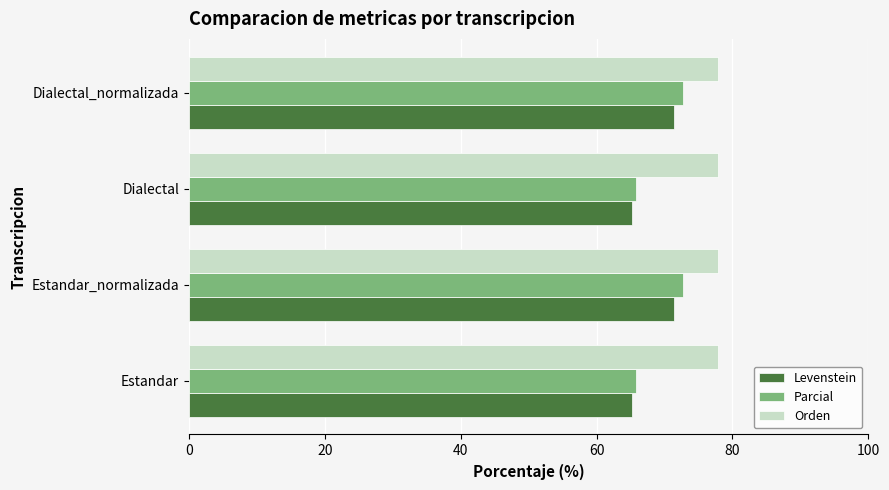

What is the difference between the highest and lowest values at Dialectal?

12.7